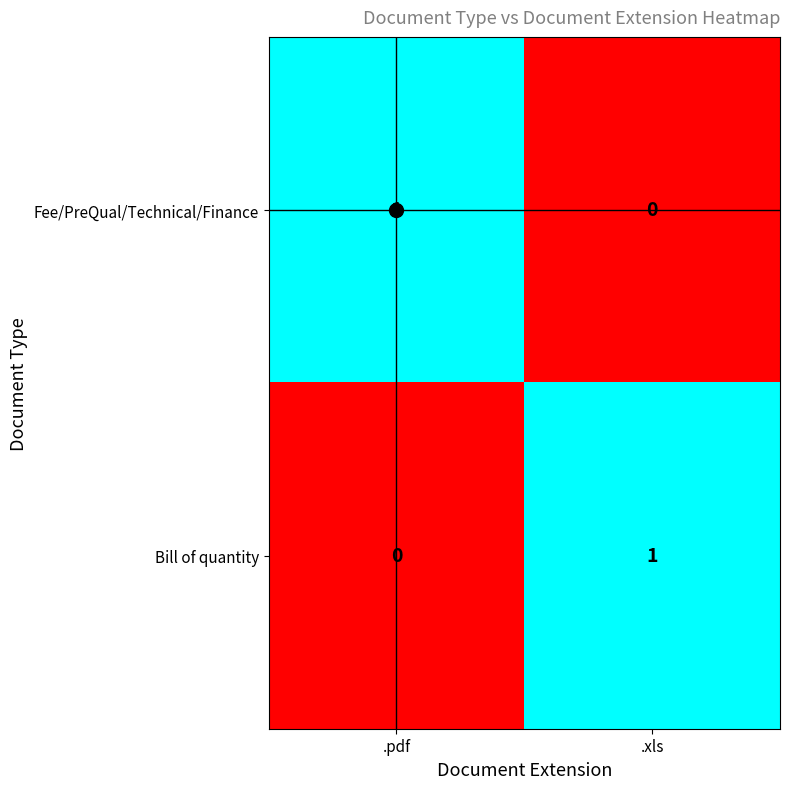

What is the maximum value shown in the chart?

1